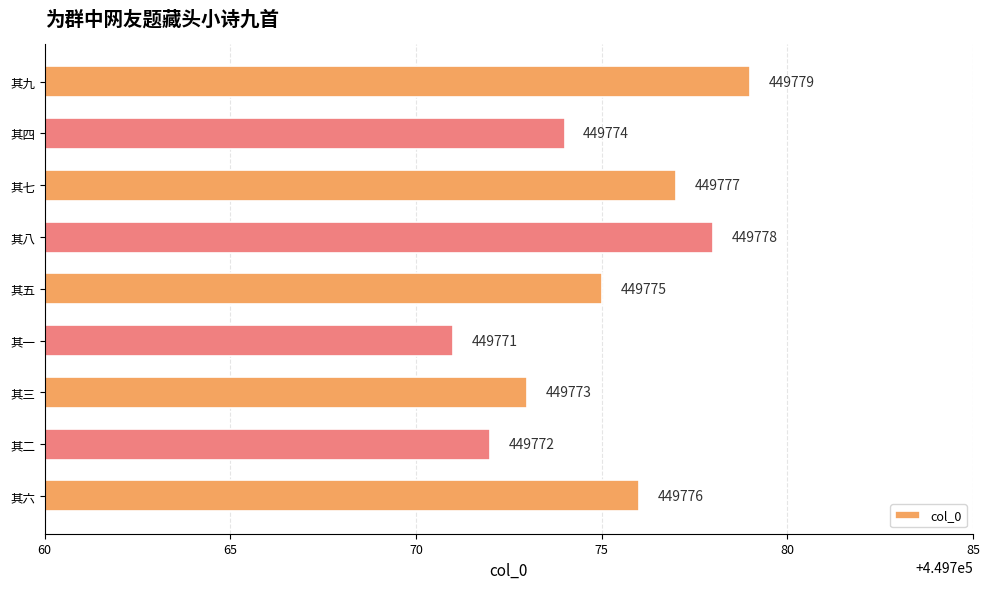

Between 其七 and 其九, which is larger?

其九